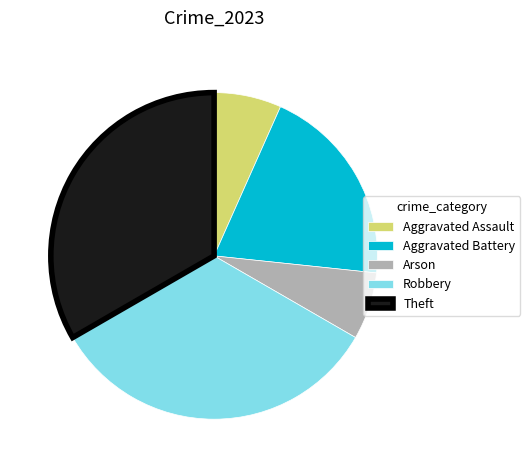

How many slices are in this pie chart?

5